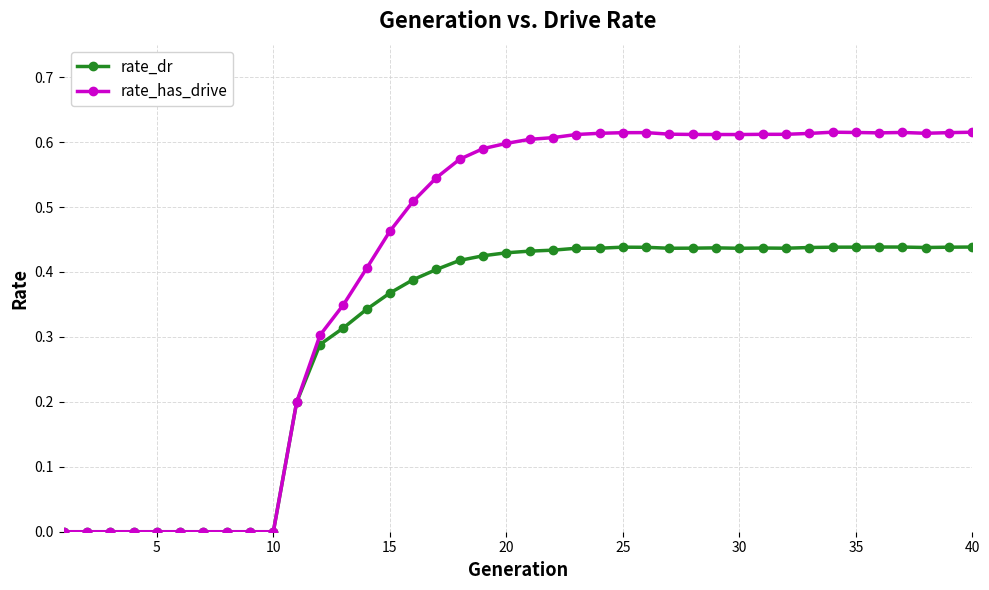

Which series has the largest total across all categories?

rate_has_drive